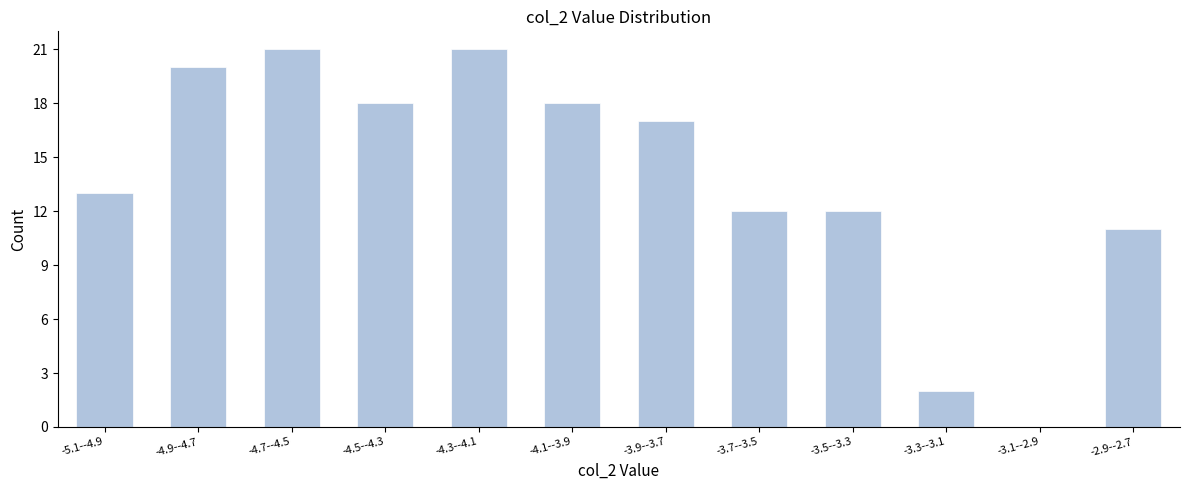

Reading left to right, extract all data points from this chart.

-5.1--4.9=13	-4.9--4.7=20	-4.7--4.5=21	-4.5--4.3=18	-4.3--4.1=21	-4.1--3.9=18	-3.9--3.7=17	-3.7--3.5=12	-3.5--3.3=12	-3.3--3.1=2	-3.1--2.9=0	-2.9--2.7=11